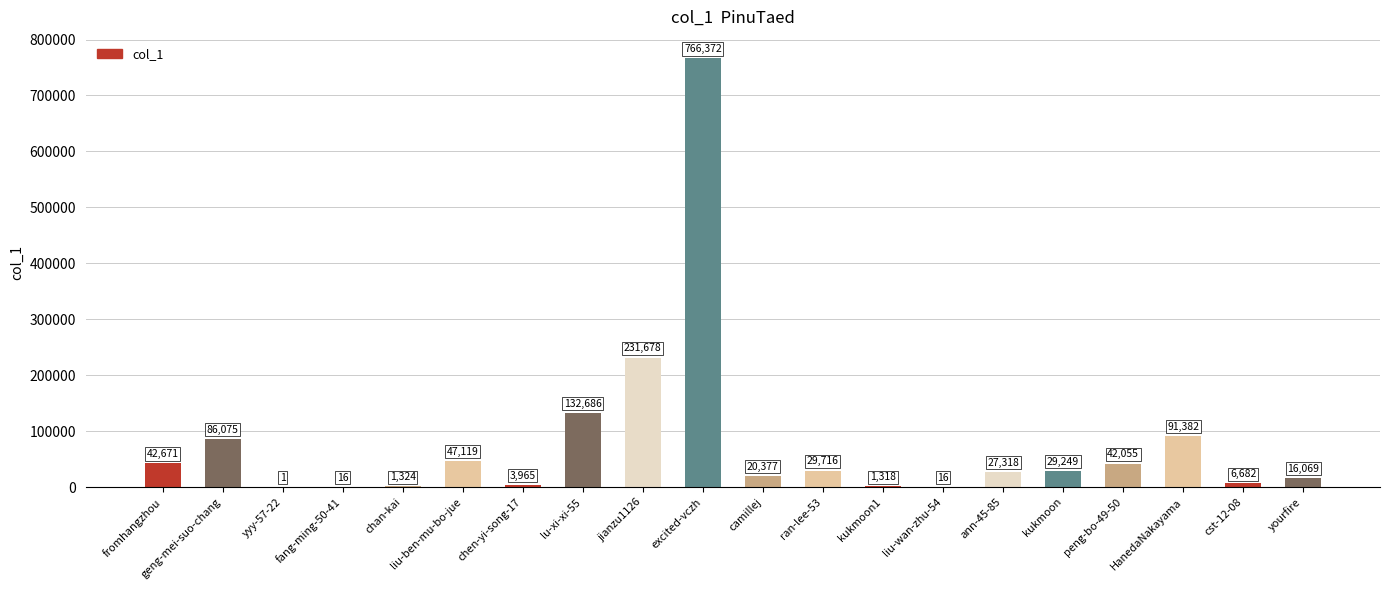

What is the greatest value displayed?

766372